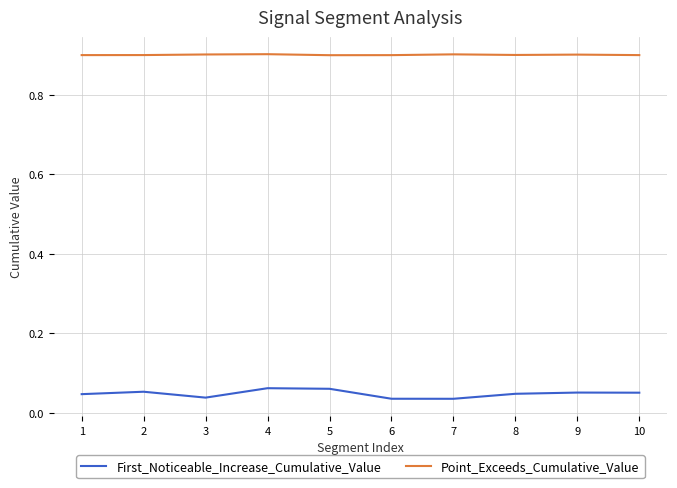

Rank the series at 4 from lowest to highest value.

First_Noticeable_Increase_Cumulative_Value, Point_Exceeds_Cumulative_Value